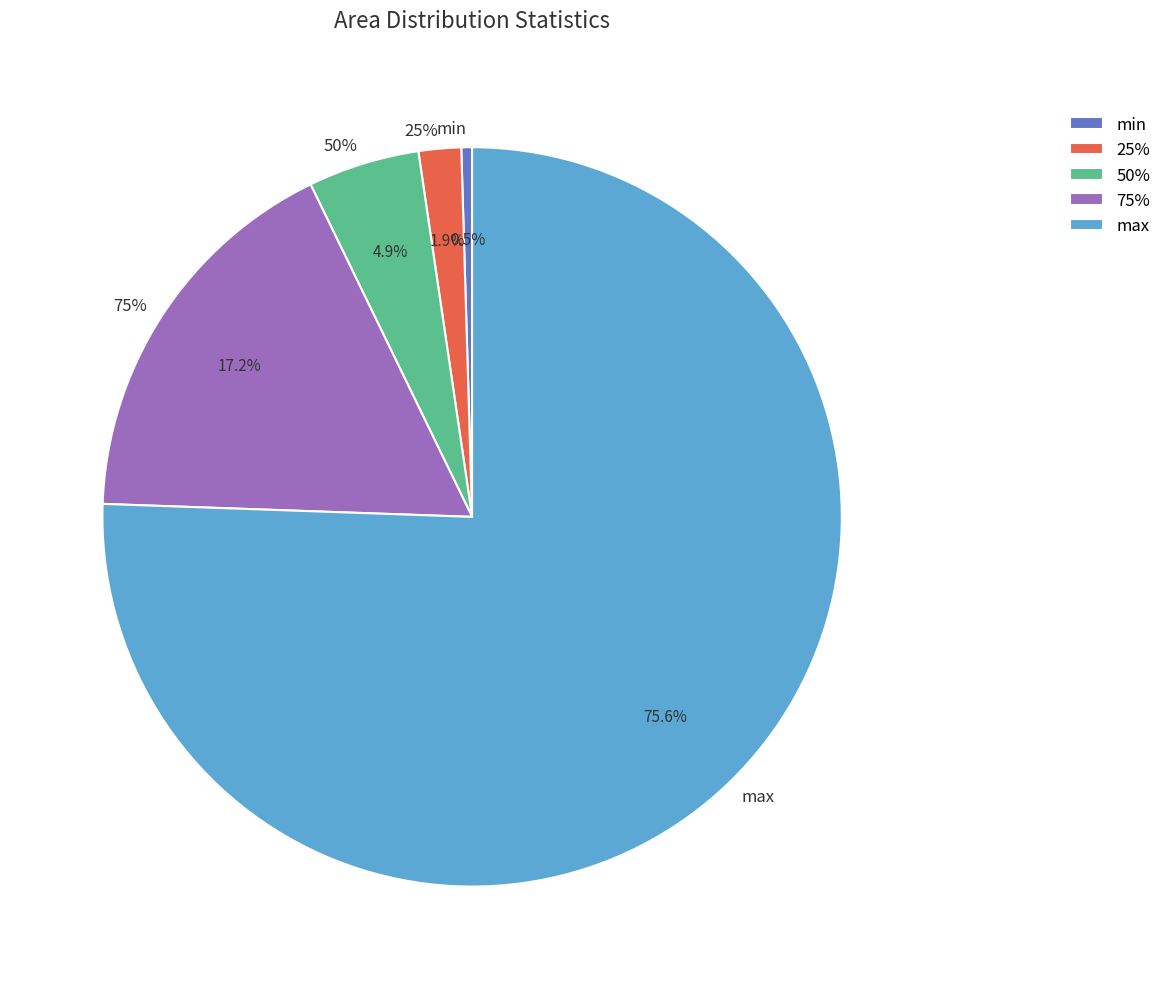

To the nearest percent, what portion does 75% represent?

17%